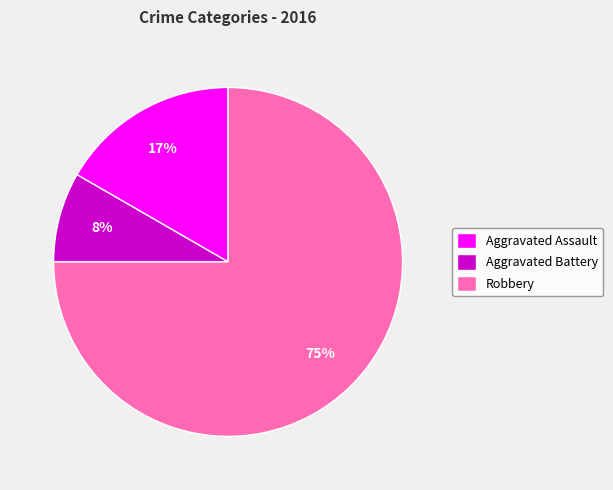

What percentage is the Aggravated Assault slice, to the nearest percent?

17%